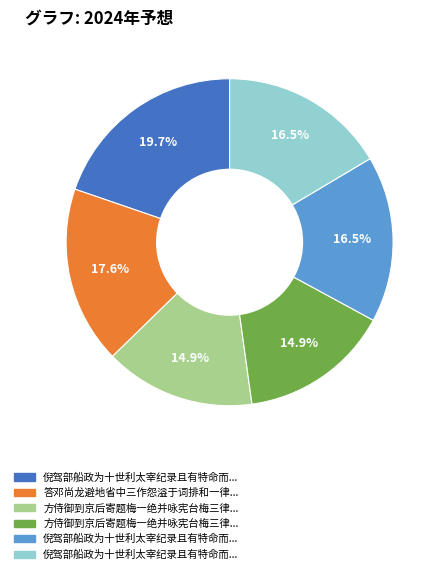

Is there a majority slice in this chart?

No